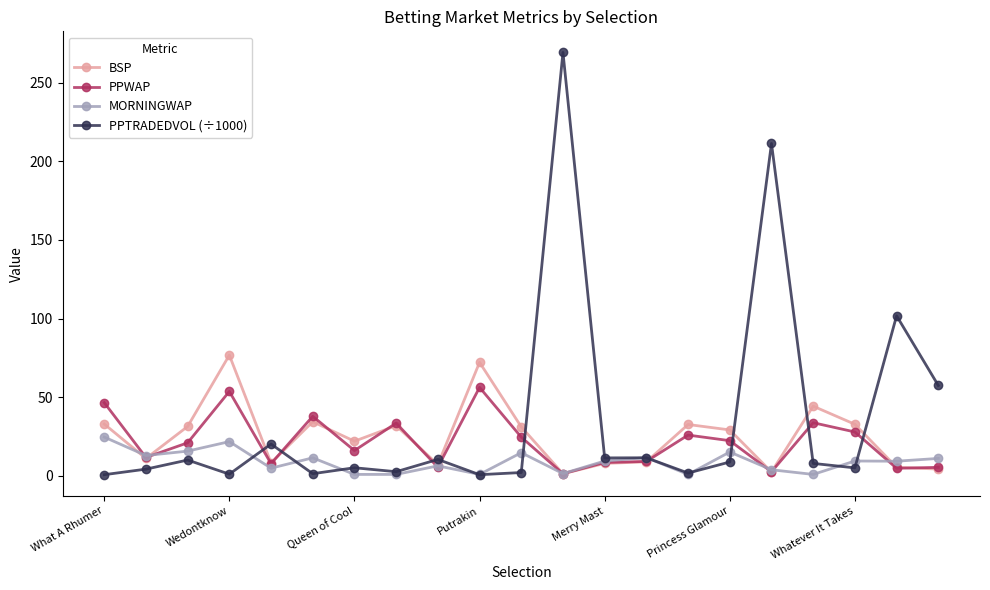

Does the chart display data point markers on the line(s)?

Yes